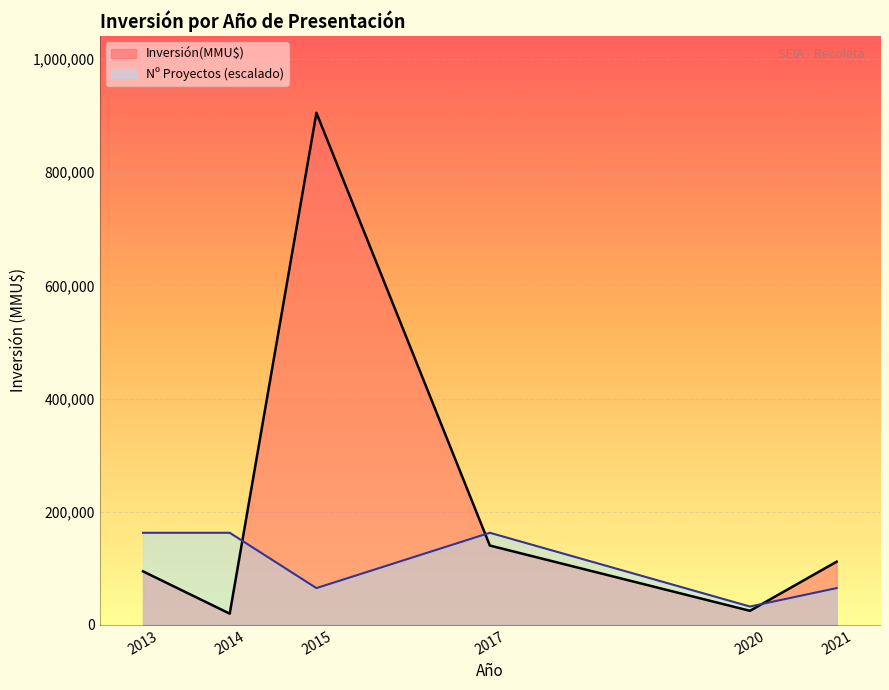

What is the total value across all series at 2015?

970160